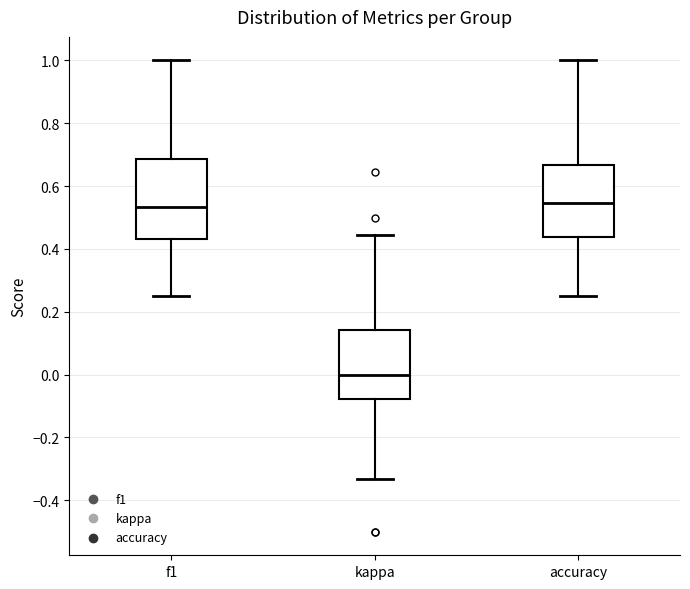

Where does the median line of the box for f1 sit on the y-axis? The values are not printed on the chart, so give them approximately, as read against the axis.

0.54